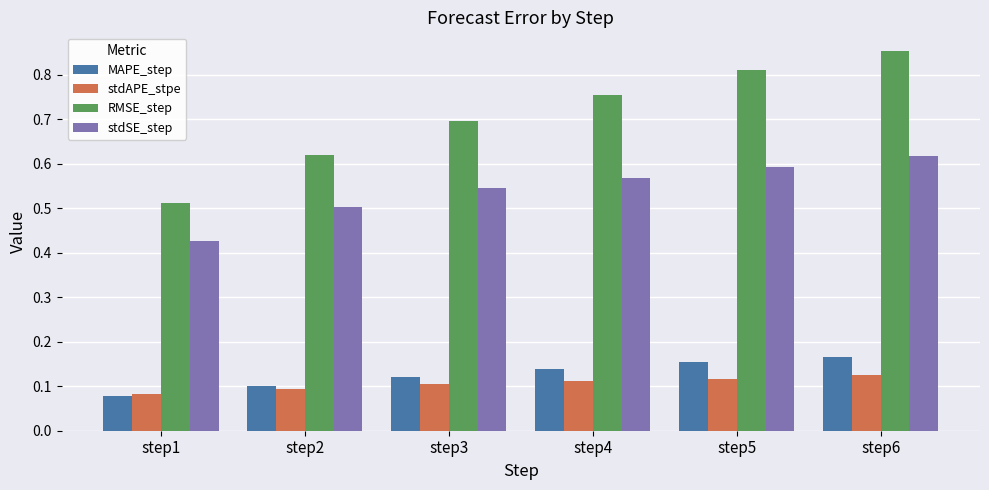

List the series in order of their peak value, highest first.

RMSE_step, stdSE_step, MAPE_step, stdAPE_stpe